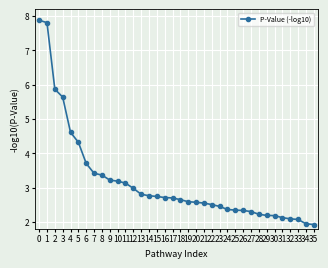

The chart shows a value of 2.3 at 25. True or false?

True